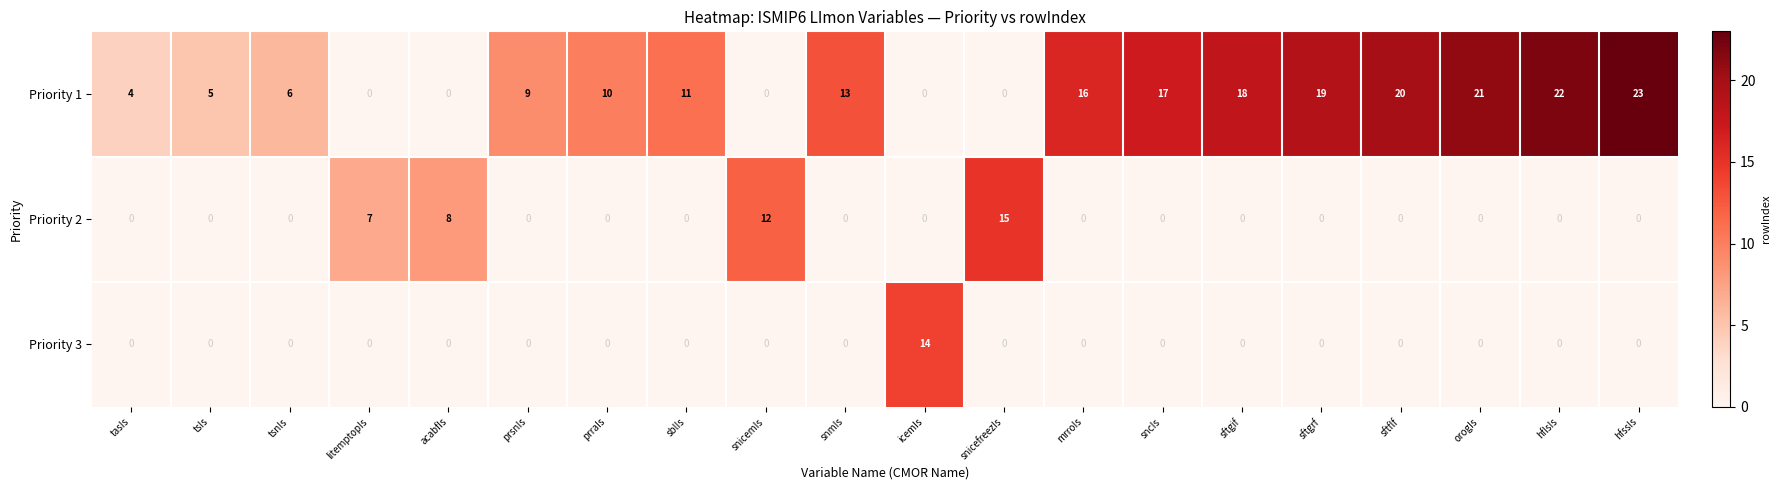

Which series has the largest total across all categories?

Priority 1